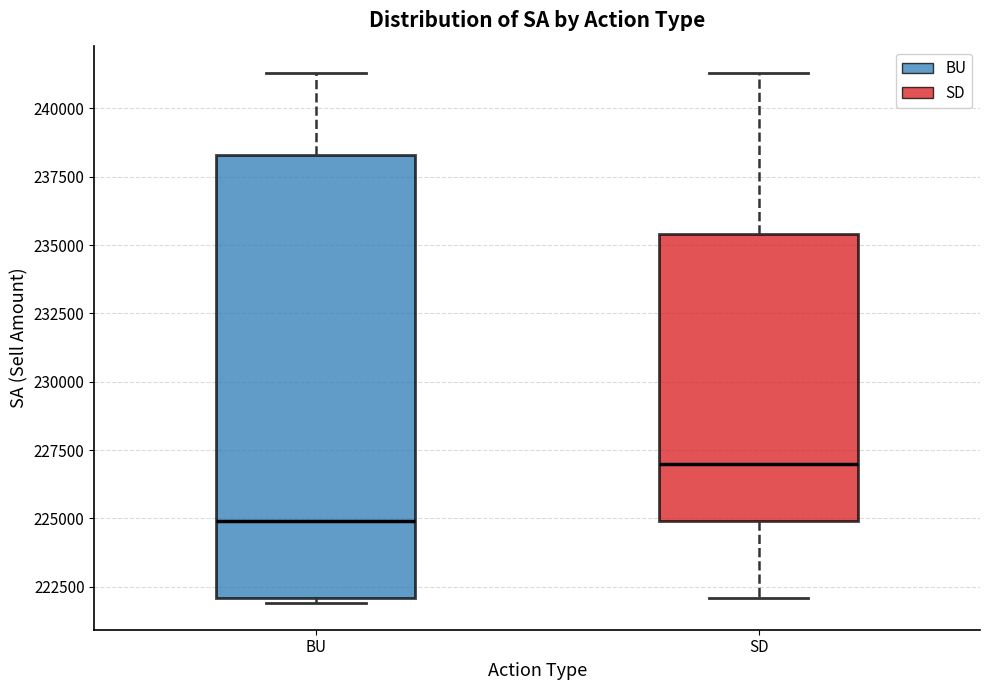

Reading left to right, transcribe this box plot: for each box, give where its median line is, the range the box spans, and where its two whiskers end, as read against the y-axis. The values are not printed on the chart, so give them approximately, as read against the axis.

BU: median 225000, box 222000 to 238500, whiskers 222000 (just below the box's lower edge) to 241500
SD: median 227000, box 225000 to 235500, whiskers 222000 to 241500